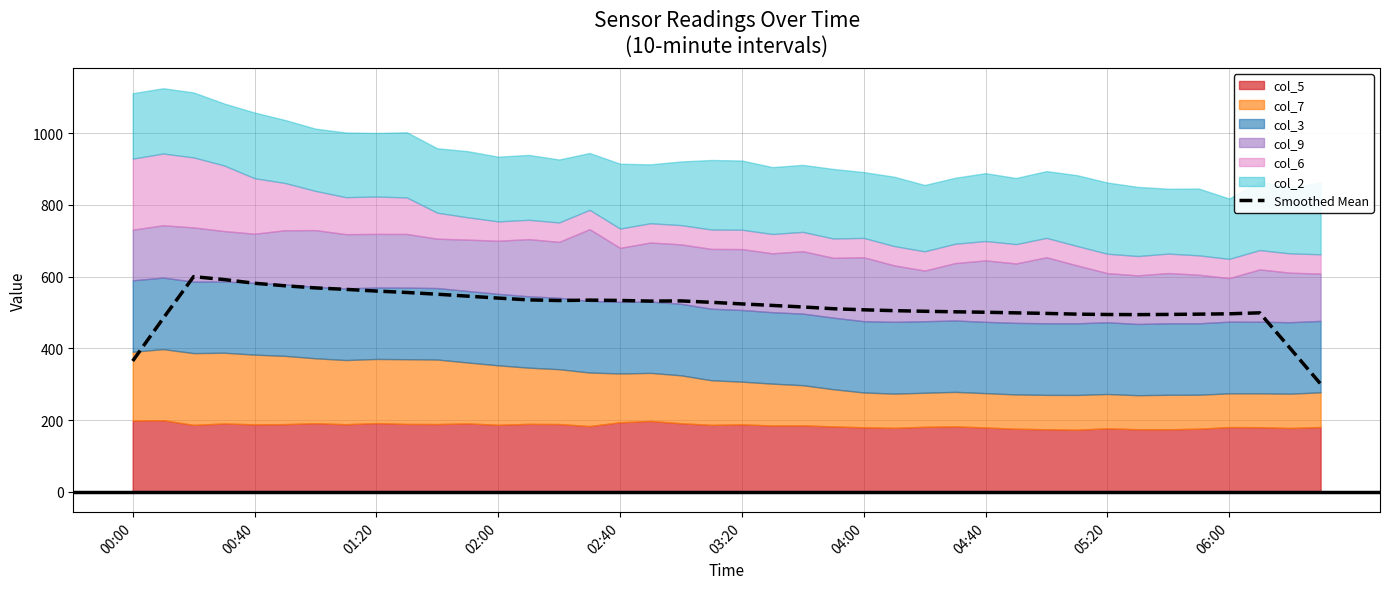

Reading left to right, list all the values displayed in this chart.

365.0	483.7	600.0	591.9	581.6	574.5	568.6	564.6	559.8	555.9	551.0	545.6	540.3	535.2	533.5	534.5	533.6	531.9	532.4	528.5	524.0	519.8	515.5	510.6	507.6	505.2	503.5	502.0	500.8	499.1	497.6	495.5	494.5	494.2	494.7	495.5	496.5	499.2	400.4	301.0